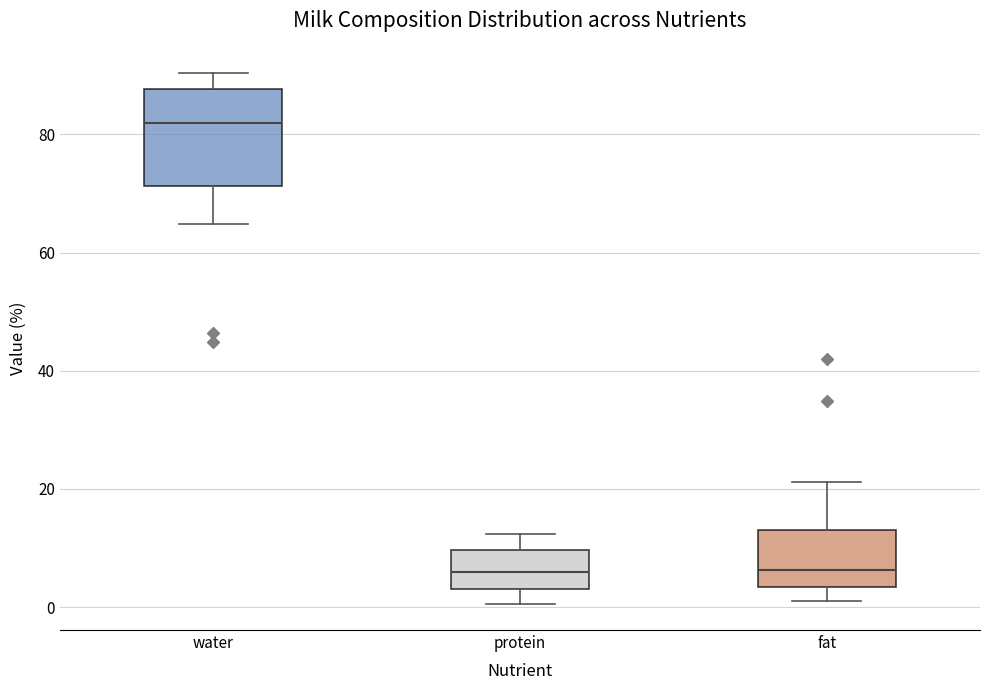

Reading left to right, read every box against the y-axis: the position of its median line, the range the box covers, and the ends of its whiskers. The values are not printed on the chart, so give them approximately, as read against the axis.

water: median 82, box 72 to 88, whiskers 64 to 90
protein: median 6, box 4 to 10, whiskers 0 to 12
fat: median 6, box 4 to 14, whiskers 2 to 22